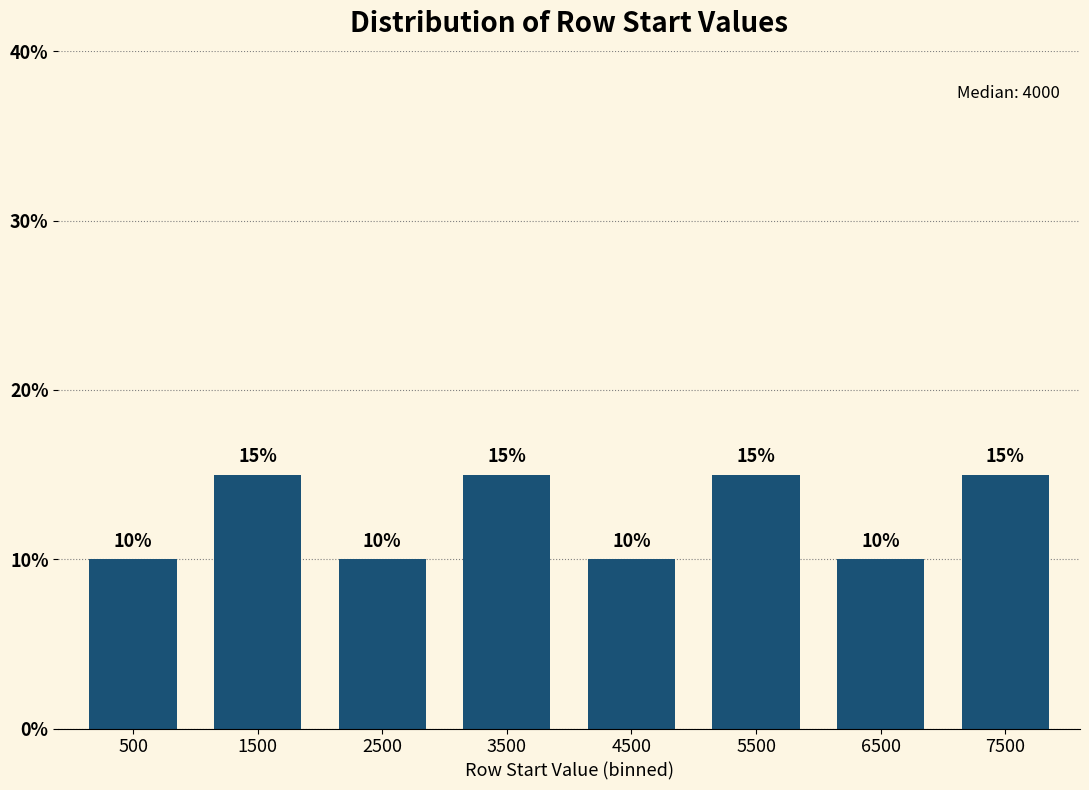

Reading left to right, what are all the values shown in this chart?

10	15	10	15	10	15	10	15